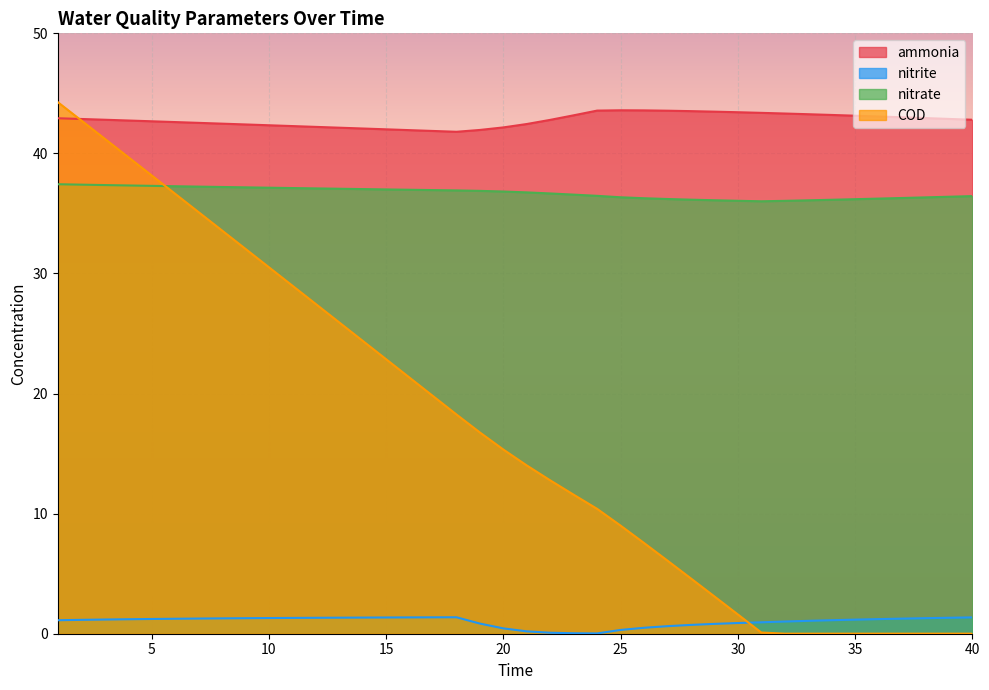

Read the COD value at 13.

25.9